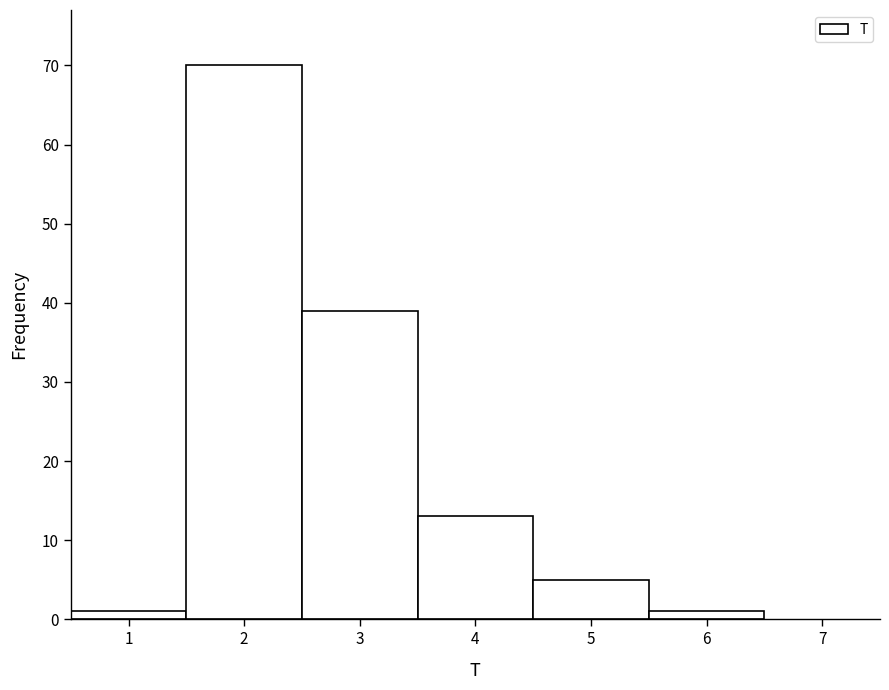

Reading left to right, list every bar in this chart as the range it spans on the x-axis followed by its height. The values are not printed on the chart, so give them approximately, as read against the axis.

0.5 to 1.5: 1
1.5 to 2.5: 70
2.5 to 3.5: 39
3.5 to 4.5: 13
4.5 to 5.5: 5
5.5 to 6.5: 1